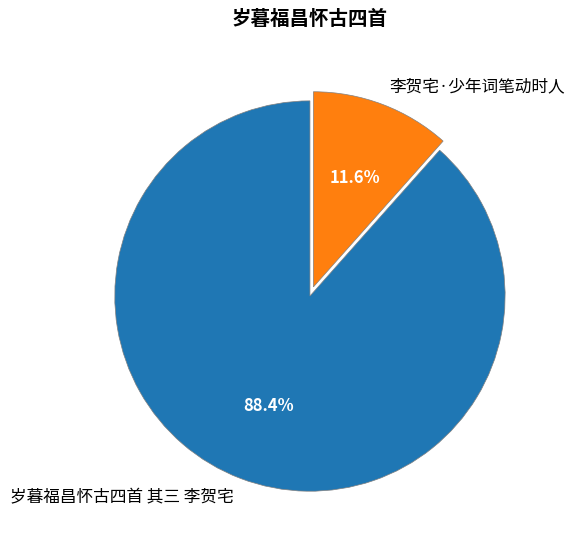

To the nearest percent, what is the combined percentage of 李贺宅·少年词笔动时人 and 岁暮福昌怀古四首 其三 李贺宅?

100%